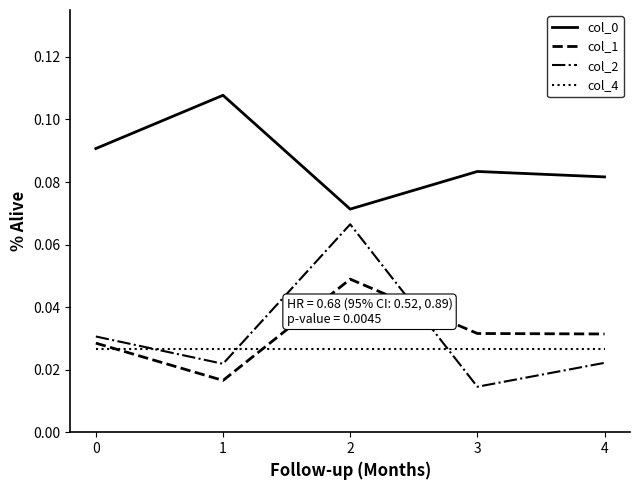

Is the value of col_0 at 2 greater than the value of col_1 at 1?

Yes